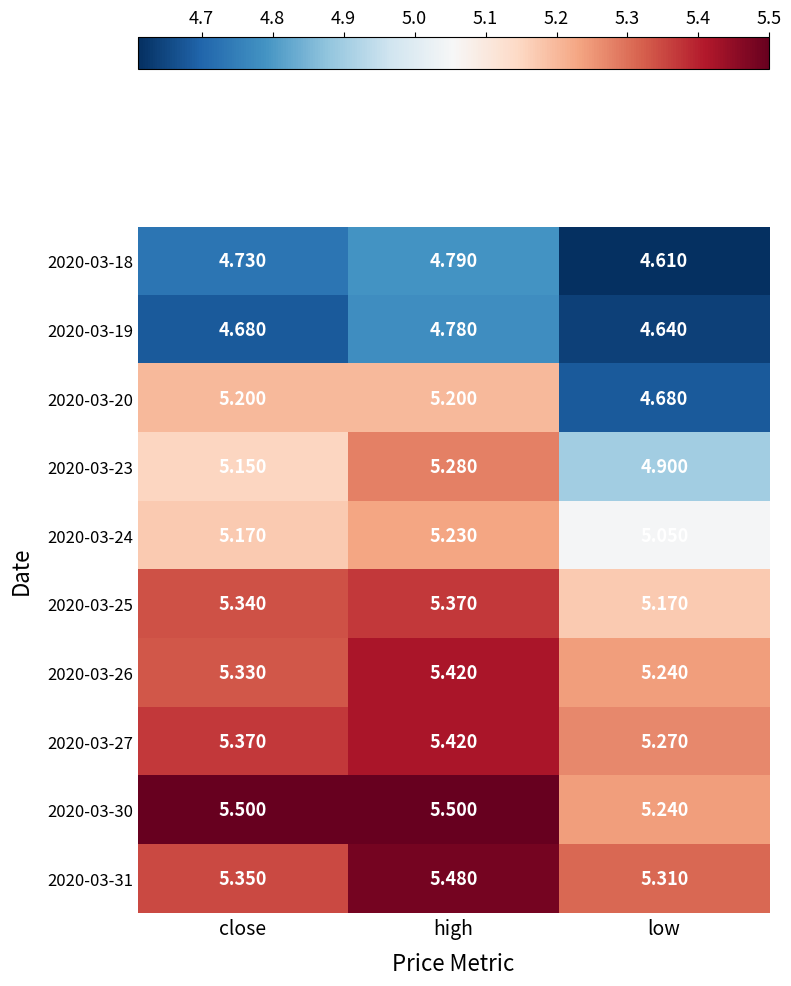

At which label is 2020-03-25 closest to 5?

low